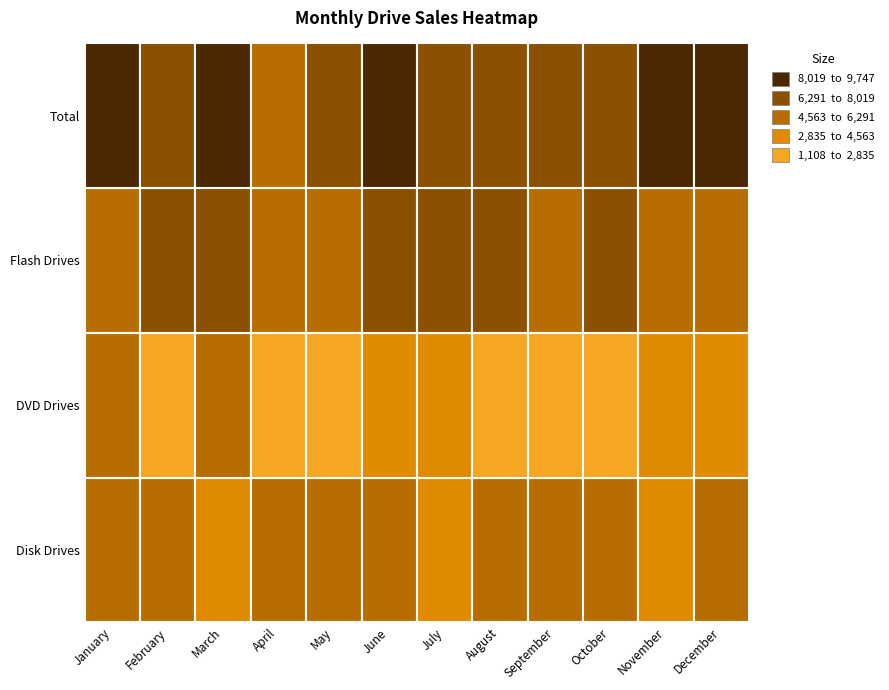

Which series has the widest spread of values?

DVD Drives